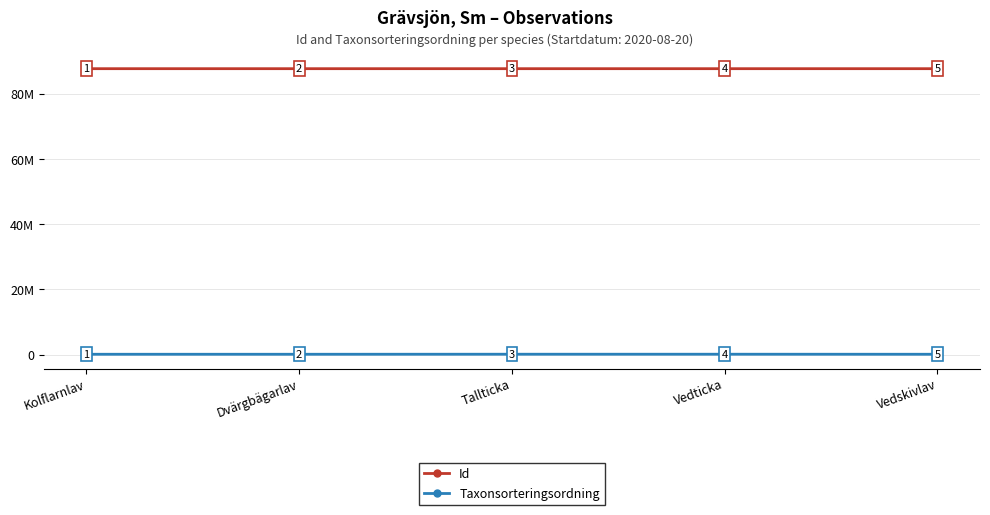

Is this an area chart (filled region under the line)?

No